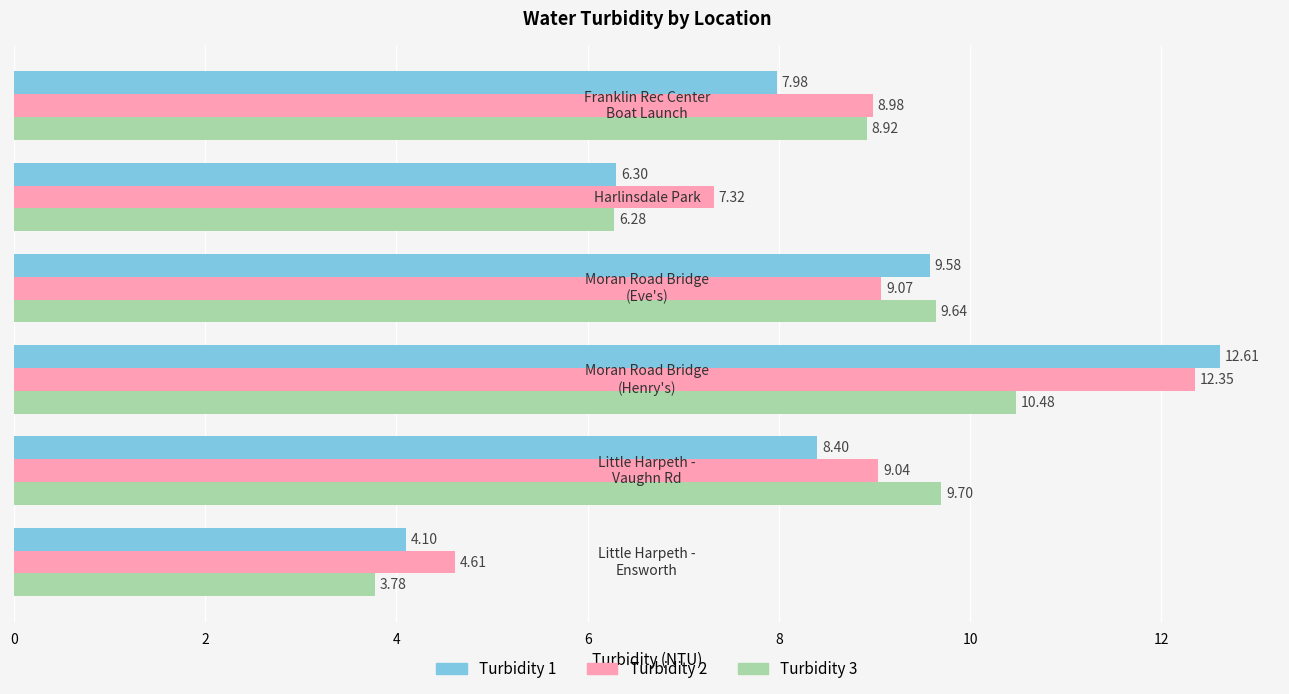

Rank the series by their maximum value, from lowest to highest.

Turbidity 3, Turbidity 2, Turbidity 1